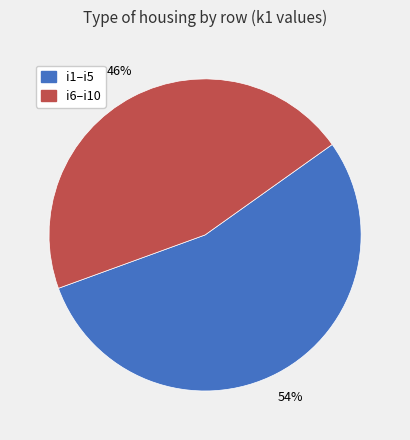

Is there a majority slice in this chart?

Yes